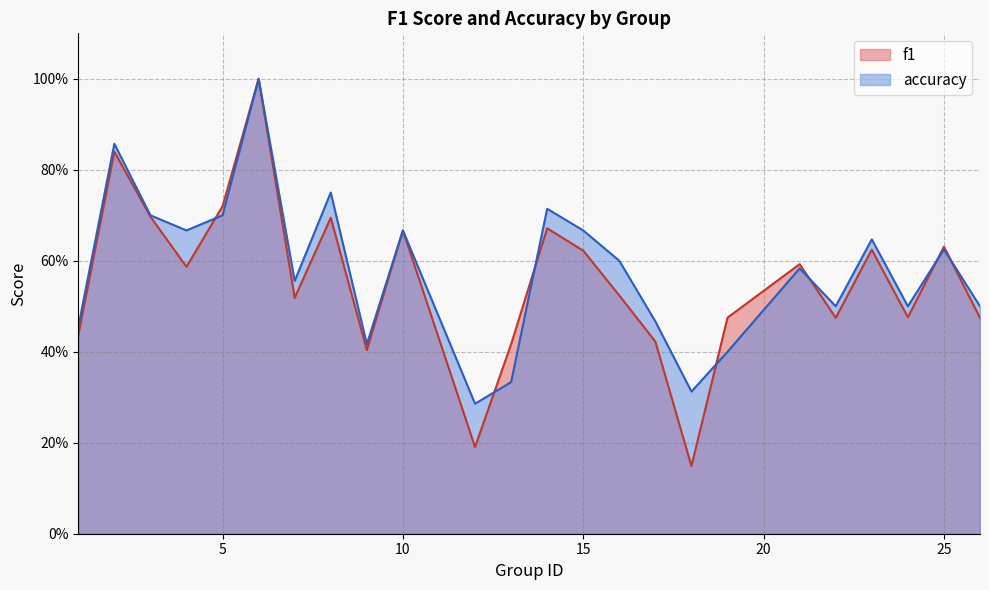

What is the sum of the accuracy values at 3 and 21?

1.3